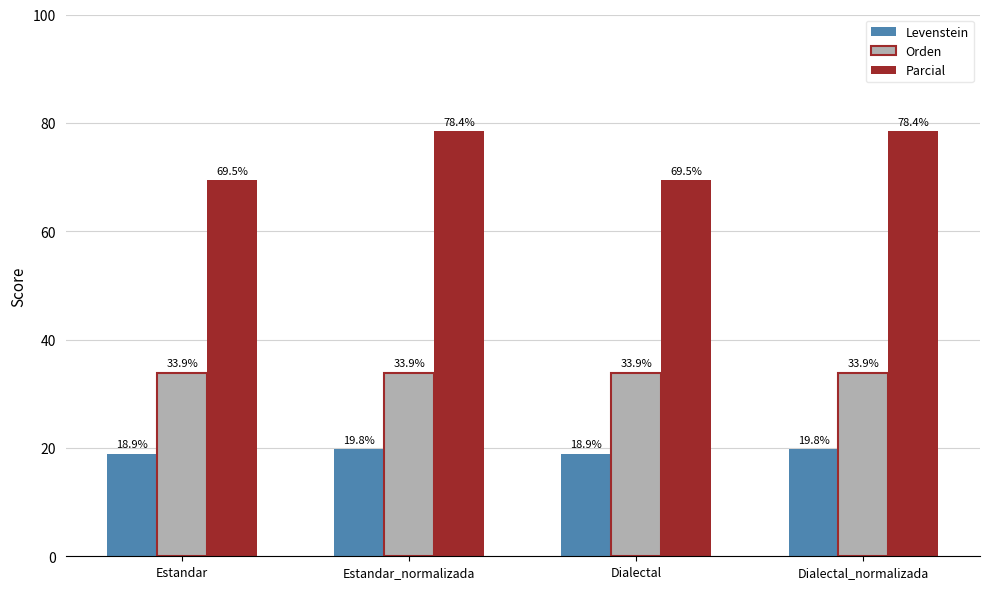

What is the value of the Parcial bar at the 3rd from the left?

69.5